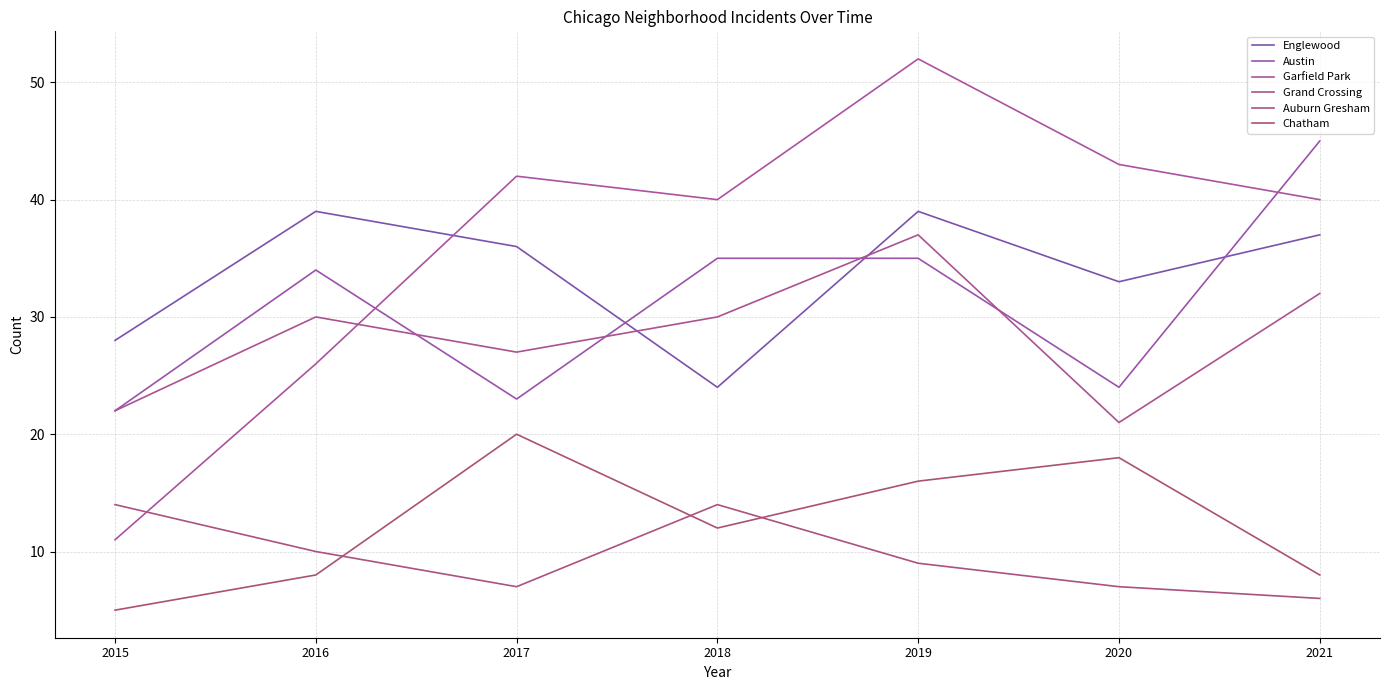

What is the difference between the maximum and minimum values in the Auburn Gresham series?

8